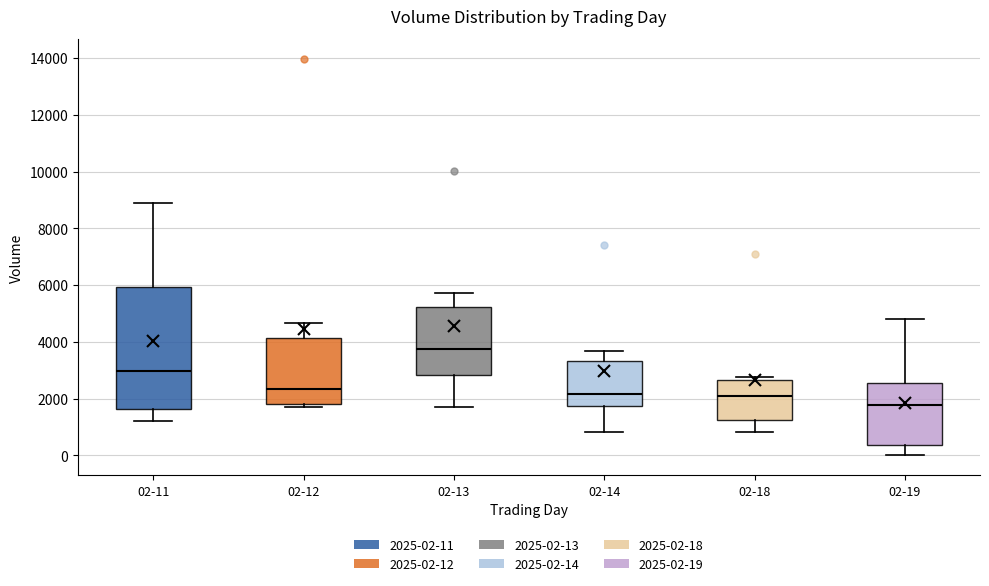

Where does the upper whisker of the box for 02-11 end on the y-axis? The values are not printed on the chart, so give them approximately, as read against the axis.

8800